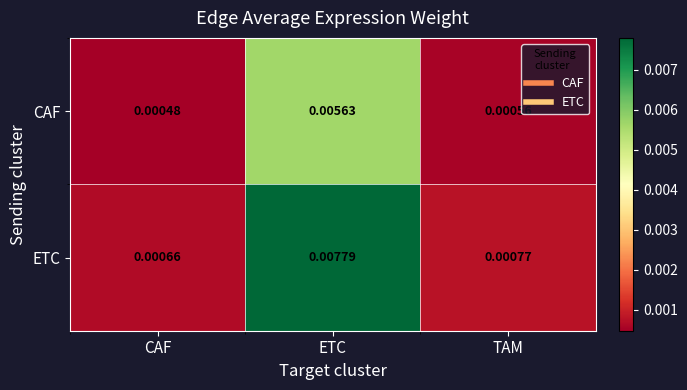

Between CAF and ETC, which series saw the biggest shift?

ETC